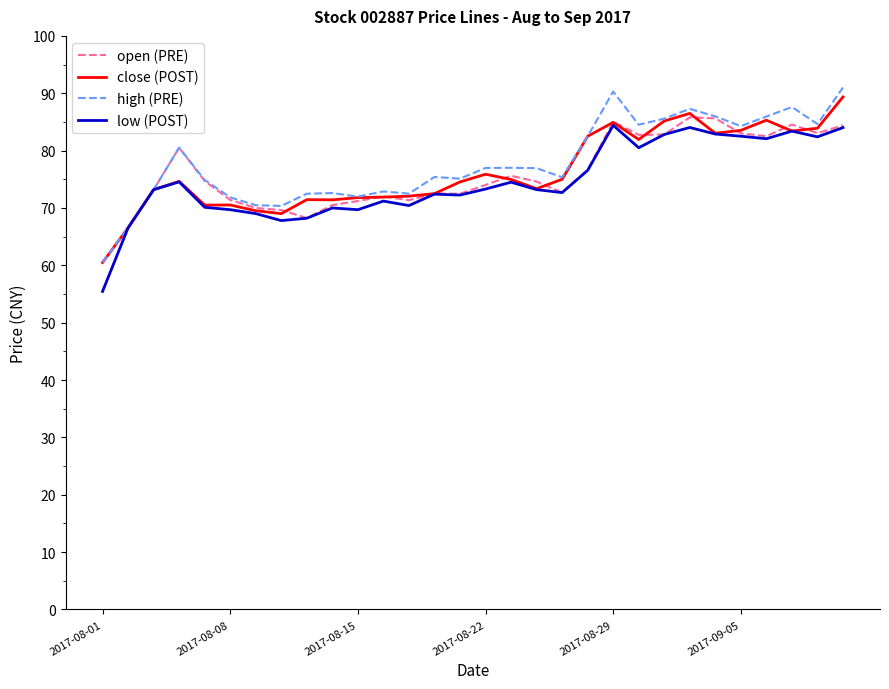

What is the greatest value displayed?

91.0